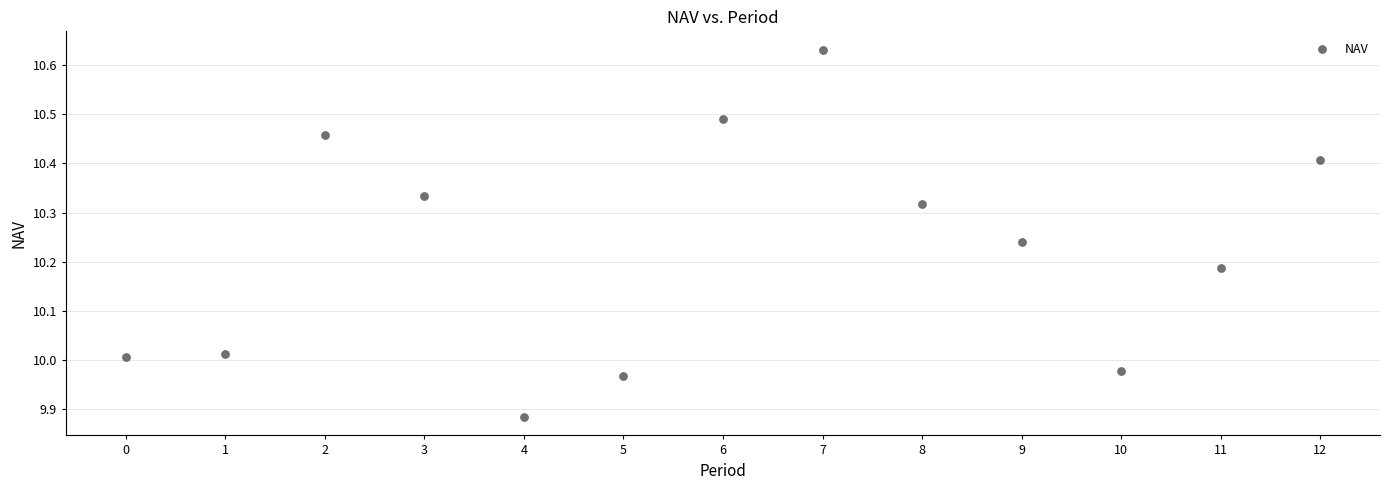

What is the range of Y values (max minus min)?

0.7